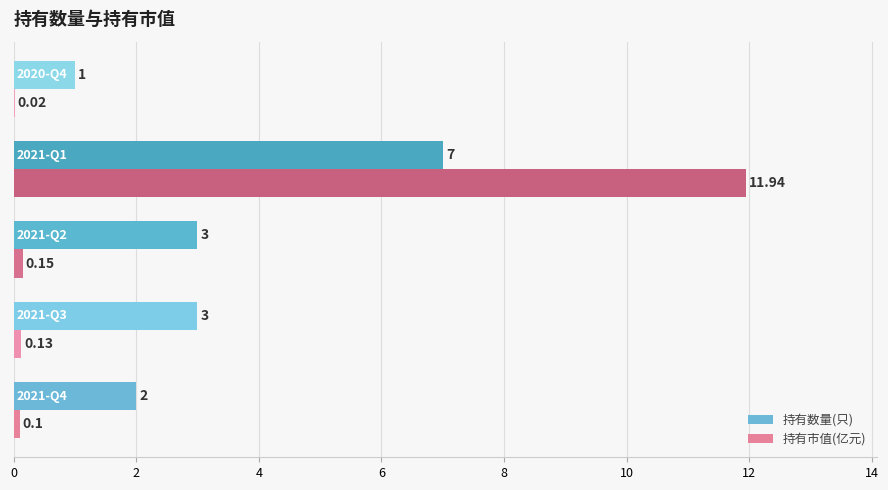

What is the sum of all 持有数量(只) values?

16.0